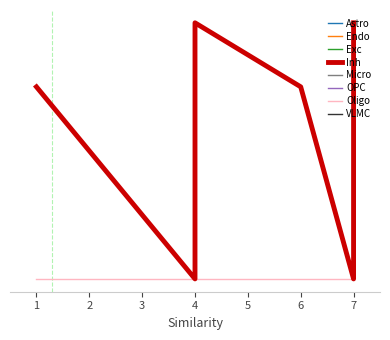

Does the chart display data point markers on the line(s)?

No